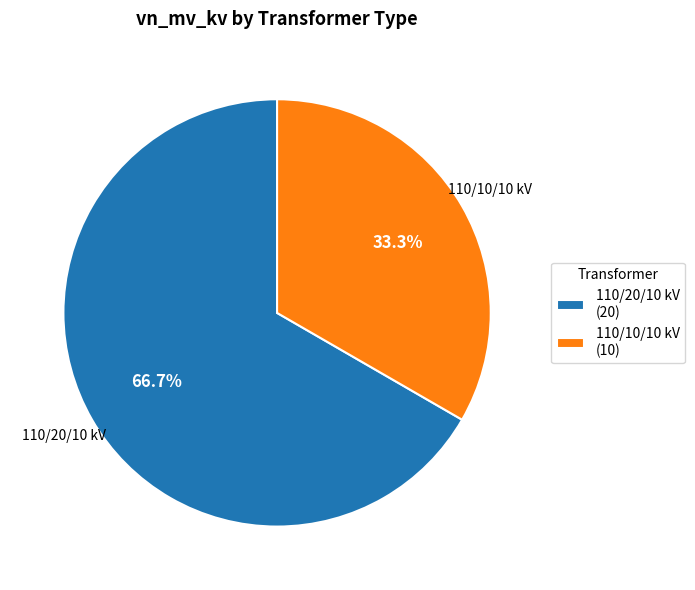

How many slices are in this pie chart?

2